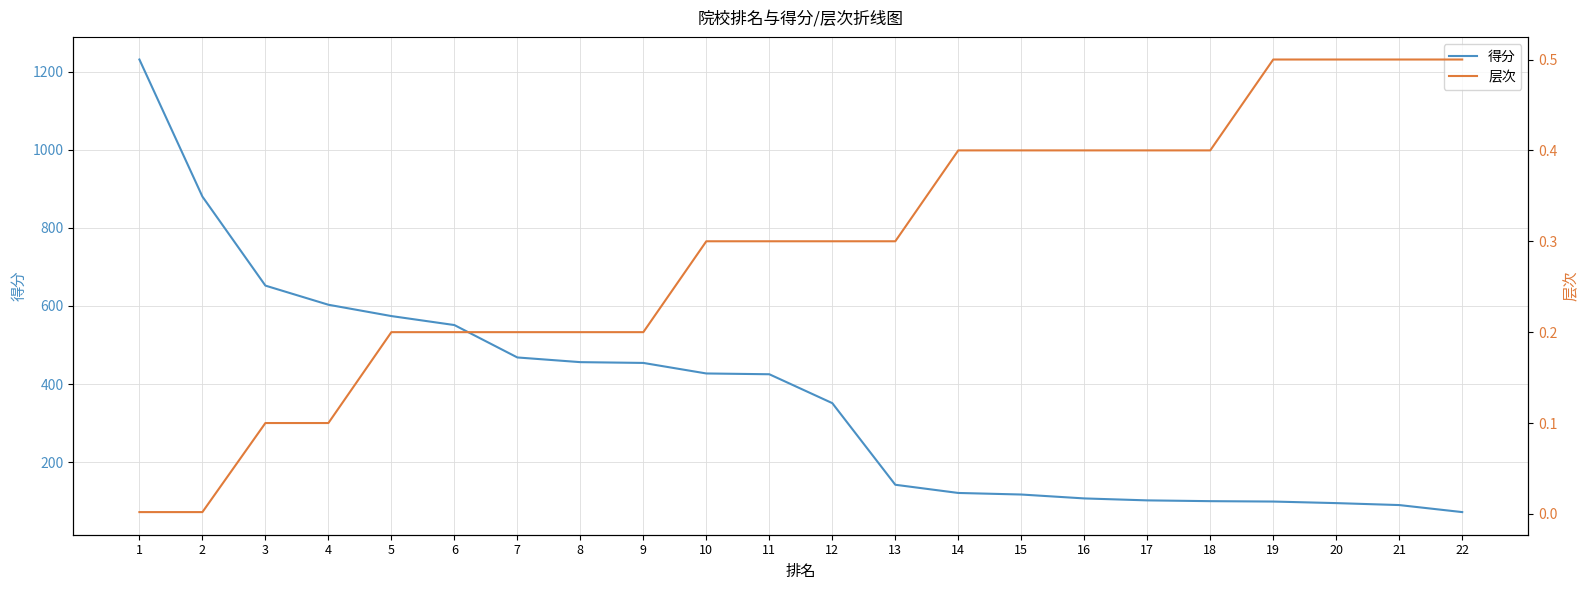

Reading right to left, list all the values displayed in this chart.

得分: 72.0	90.0	95.0	99.0	100.0	102.0	107.0	117.0	121.0	142.0	351.0	425.0	427.0	454.0	456.0	468.0	551.0	574.0	603.0	652.0	880.0	1231.0
层次: 0.5	0.5	0.5	0.5	0.4	0.4	0.4	0.4	0.4	0.3	0.3	0.3	0.3	0.2	0.2	0.2	0.2	0.2	0.1	0.1	0.0	0.0